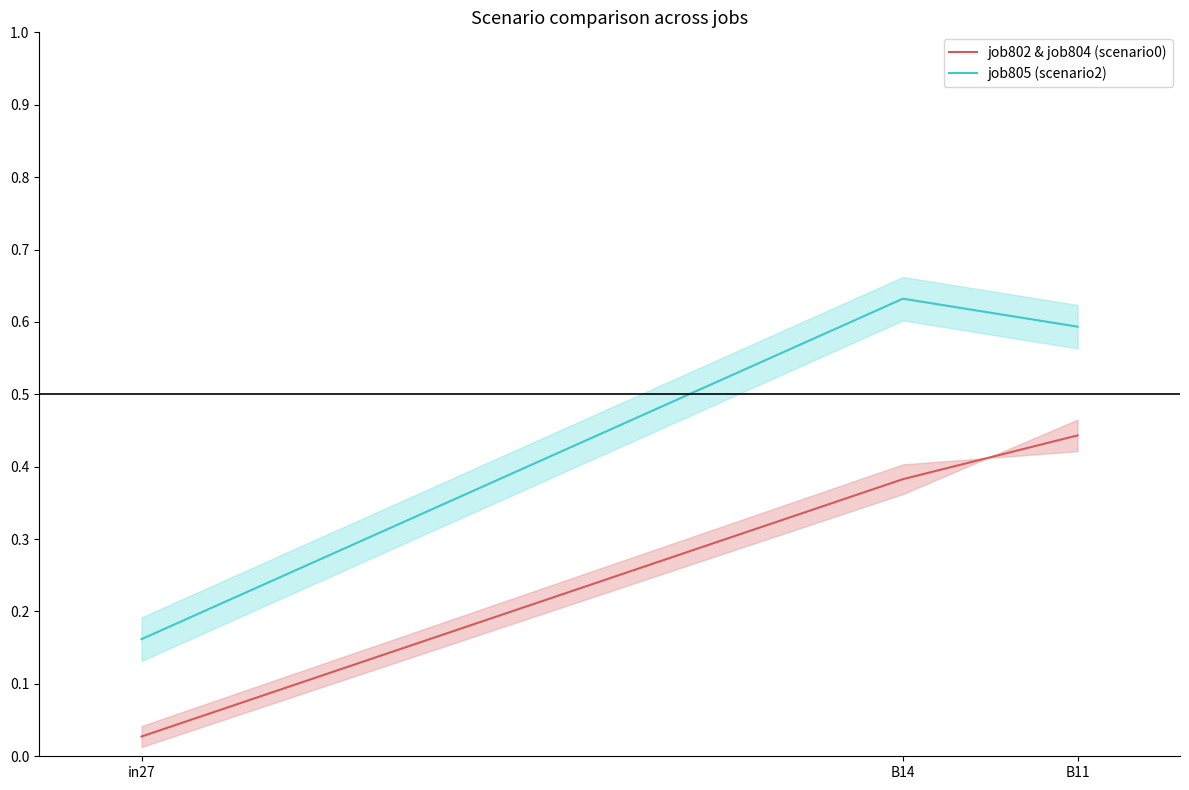

What value does the job805 (scenario2) series have at B11?

0.6